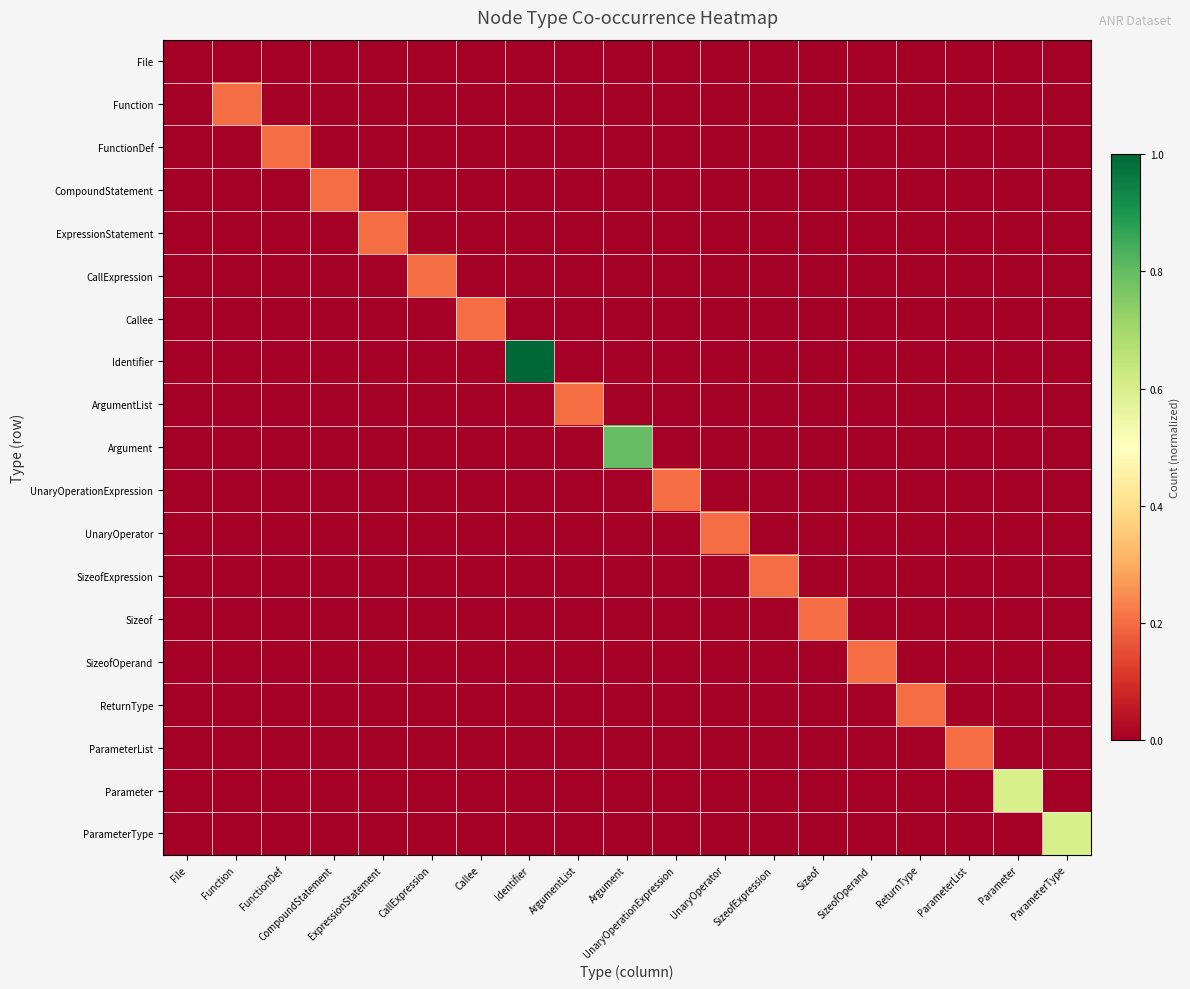

What is the greatest value displayed?

1.0